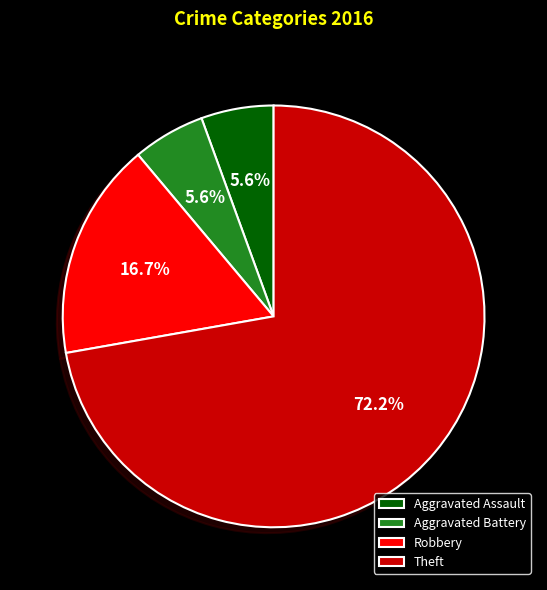

Between Aggravated Battery and Robbery, which is larger?

Robbery